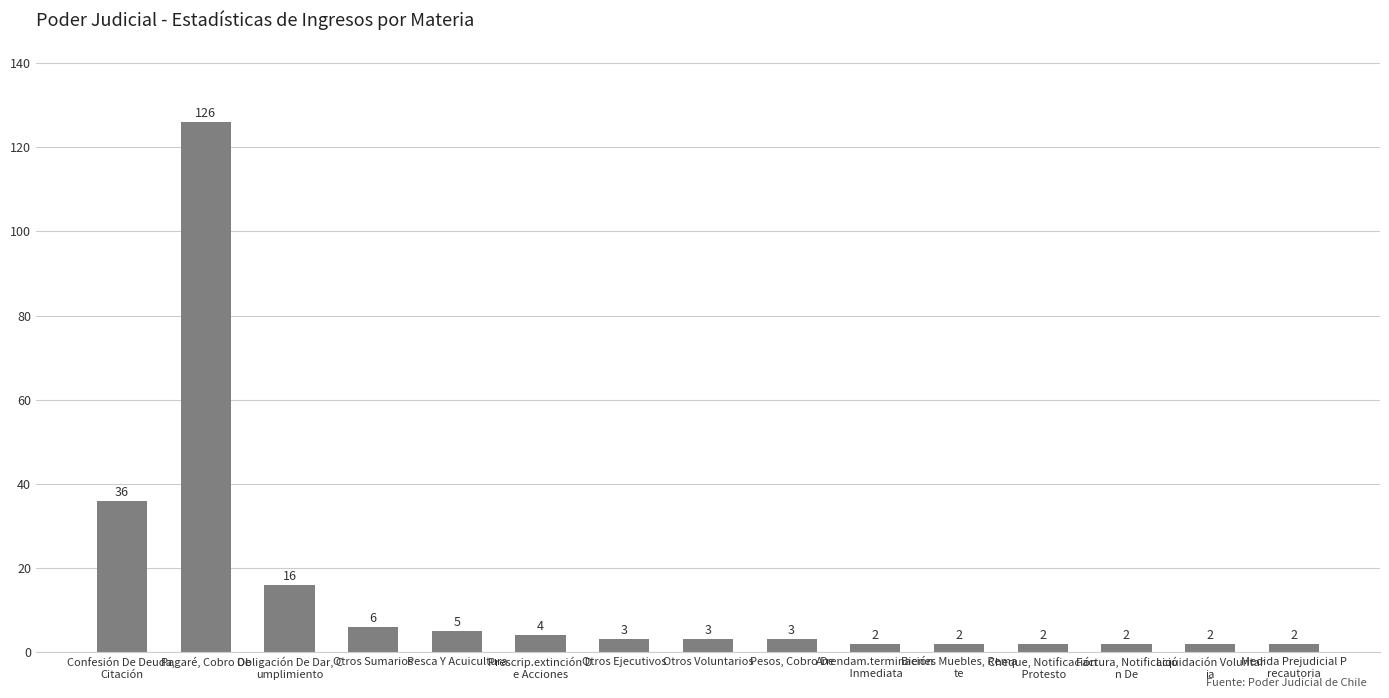

Which category has the highest value across all series?

Pagaré, Cobro De